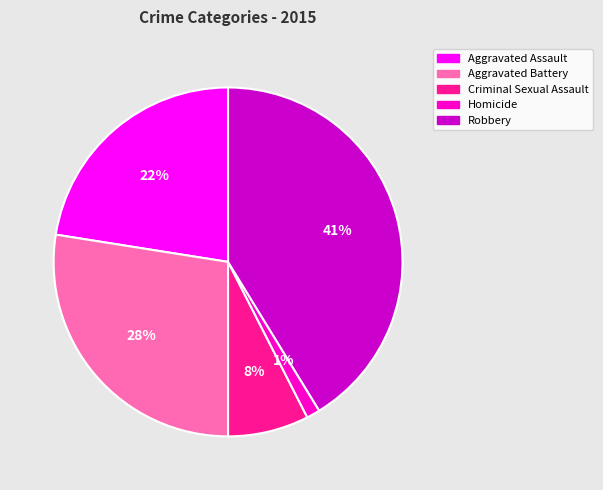

Between Criminal Sexual Assault and Homicide, which is larger?

Criminal Sexual Assault